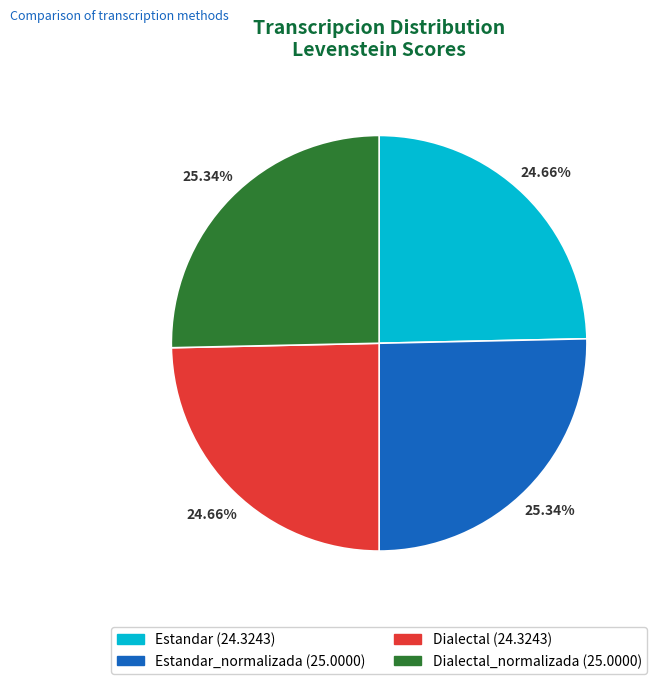

Is there a majority slice in this chart?

No